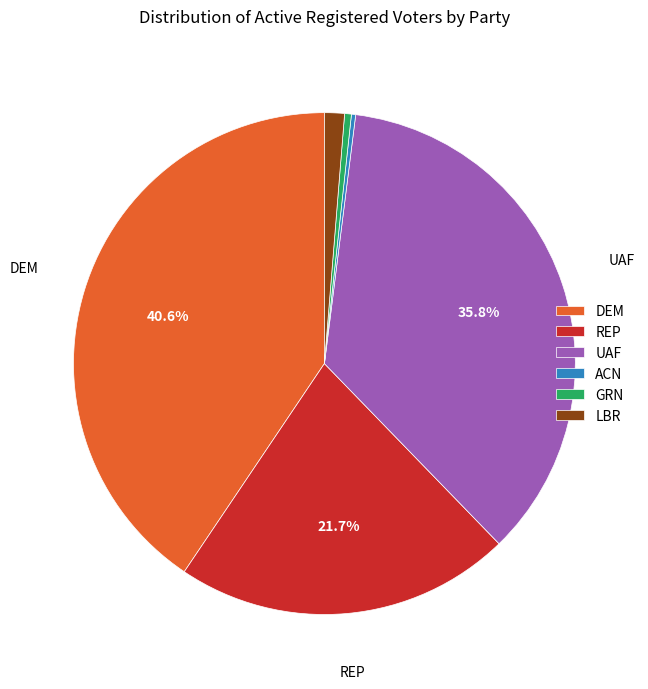

What is the largest slice in the pie chart?

DEM